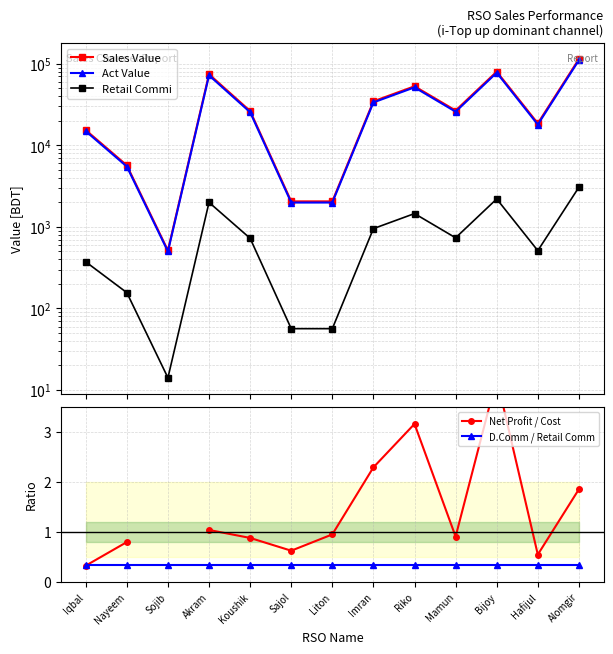

Which series has the largest total across all categories?

Sales Value